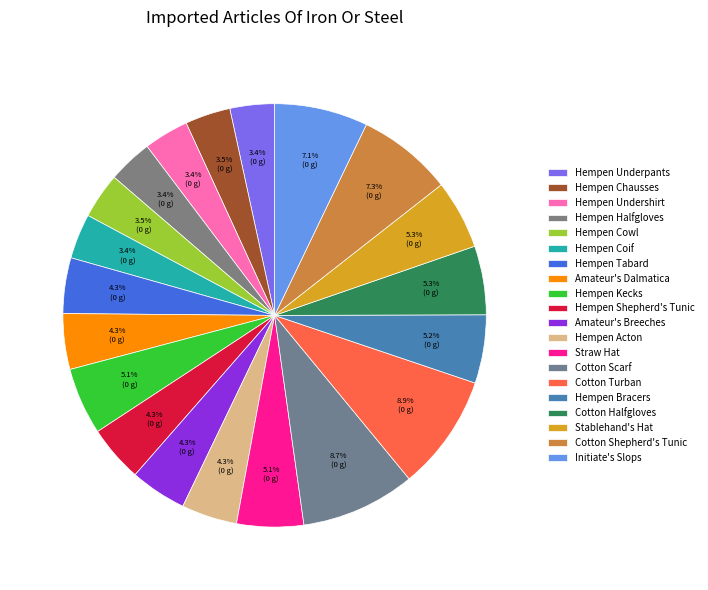

Count the number of slices in the pie.

20